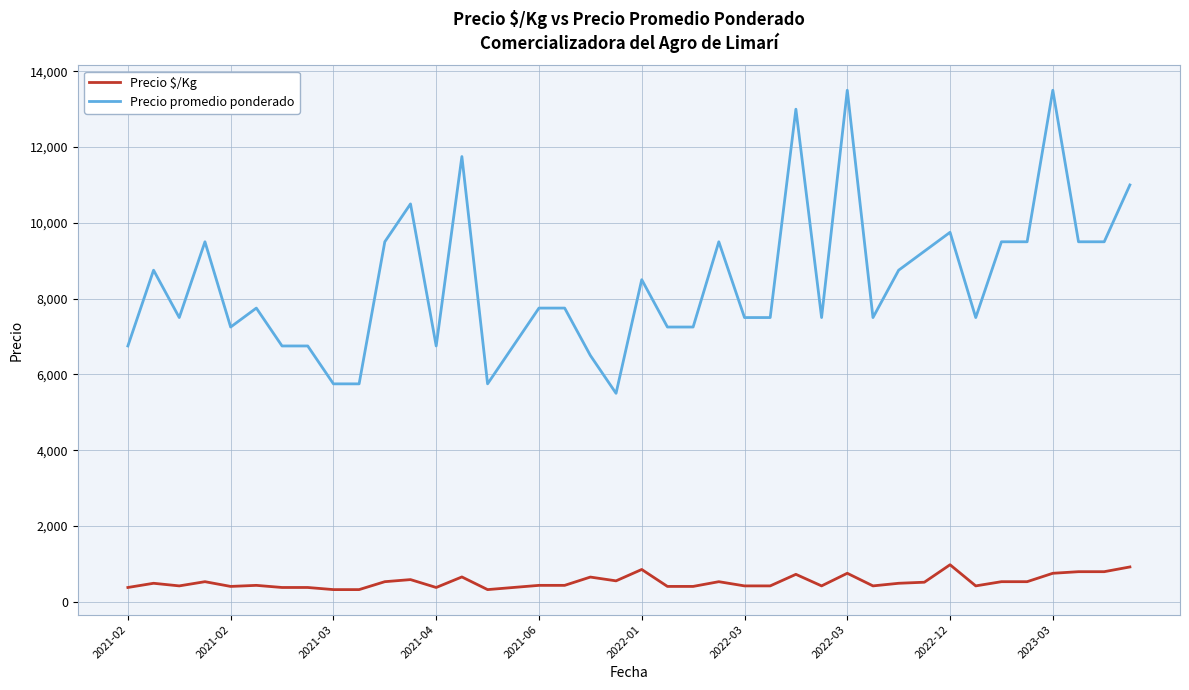

Which series has the largest total across all categories?

Precio promedio ponderado